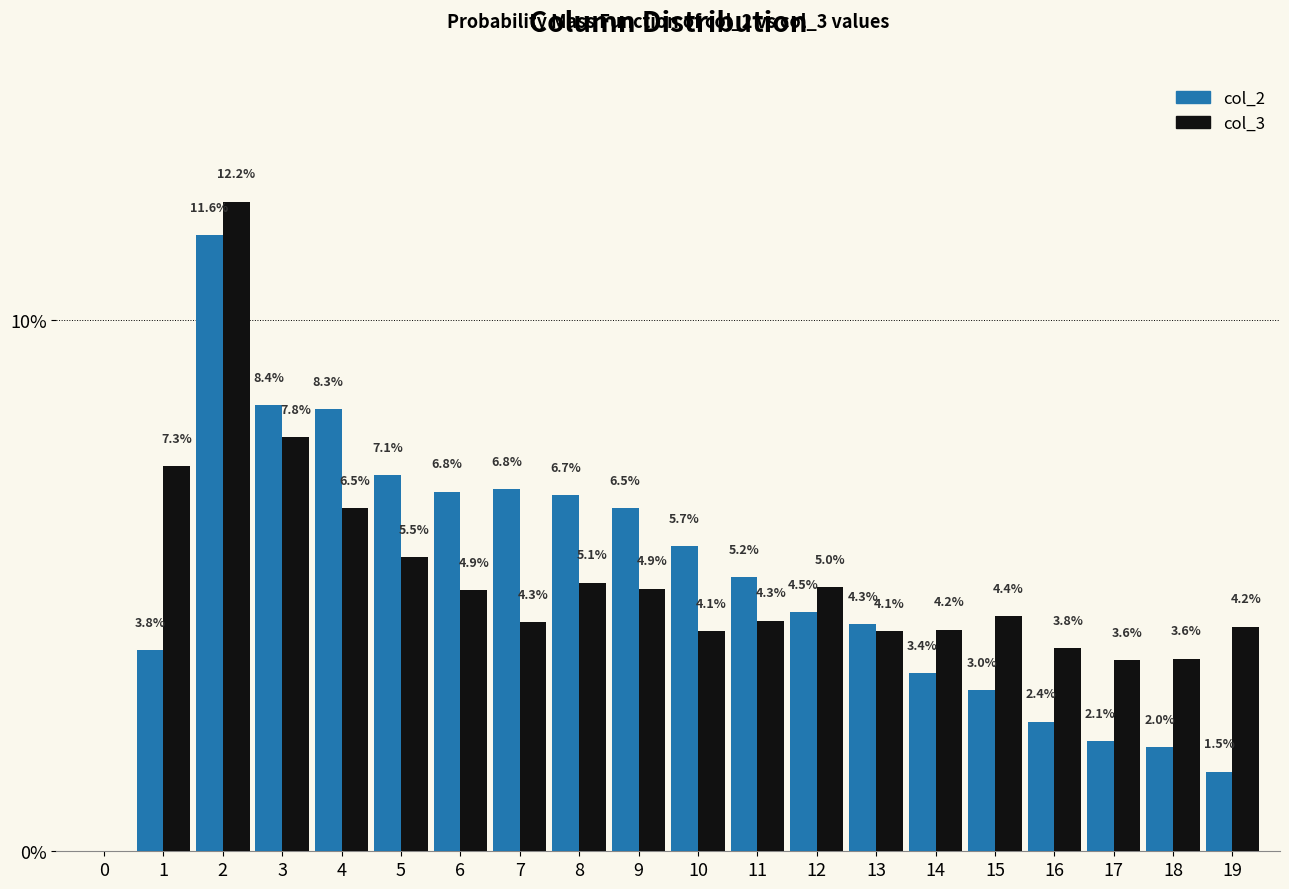

Which series changed the most between 1 and 17?

col_3